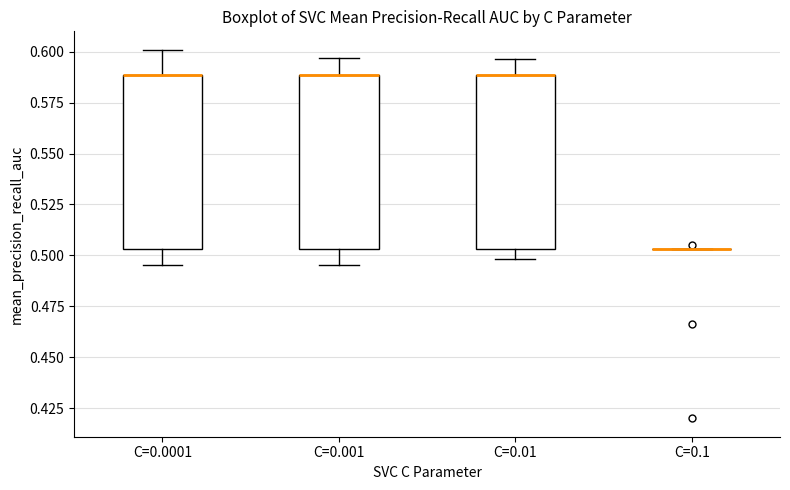

Reading left to right, transcribe this box plot: for each box, give where its median line is, the range the box spans, and where its two whiskers end, as read against the y-axis. The values are not printed on the chart, so give them approximately, as read against the axis.

C=0.0001: median 0.590 (drawn on the box's upper edge), box 0.505 to 0.590, whiskers 0.495 to 0.600
C=0.001: median 0.590 (drawn on the box's upper edge), box 0.505 to 0.590, whiskers 0.495 to 0.595
C=0.01: median 0.590 (drawn on the box's upper edge), box 0.505 to 0.590, whiskers 0.500 to 0.595
C=0.1: box collapsed to a line at 0.505, whiskers 0.505 to 0.505